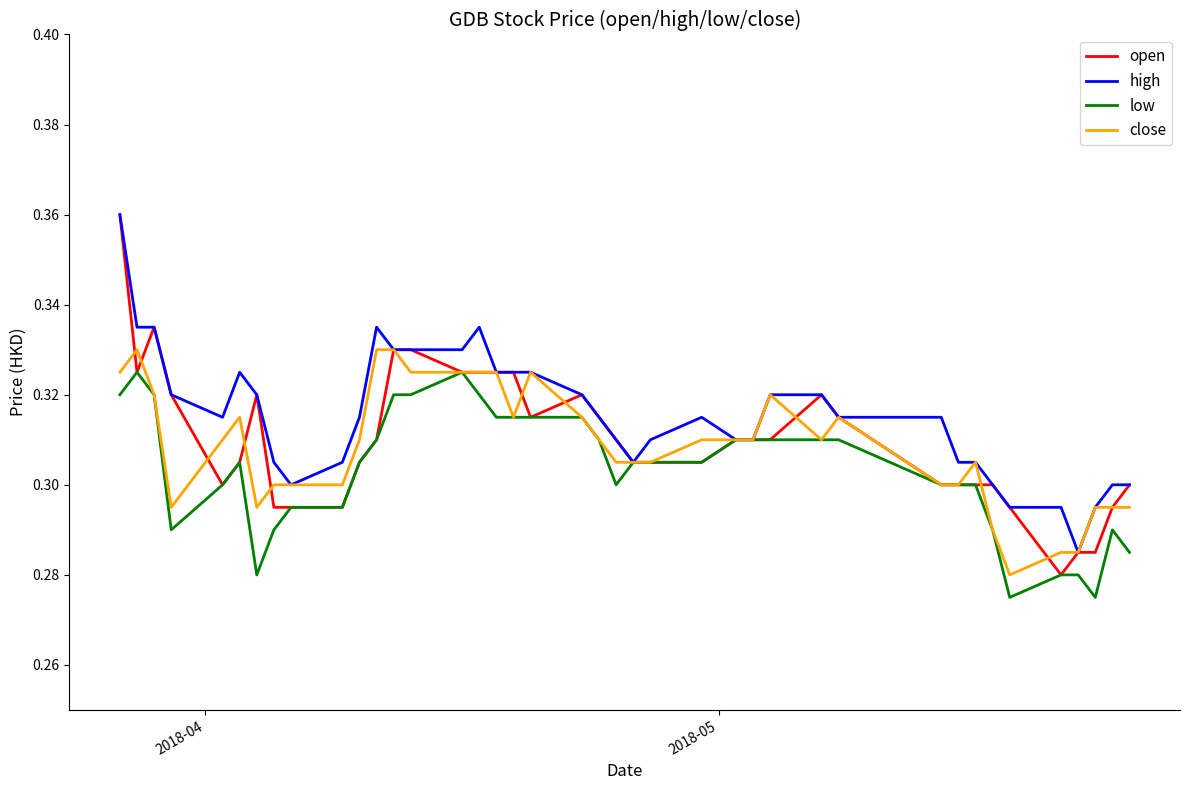

True or false: low has more than 1 points higher than both neighbors.

True